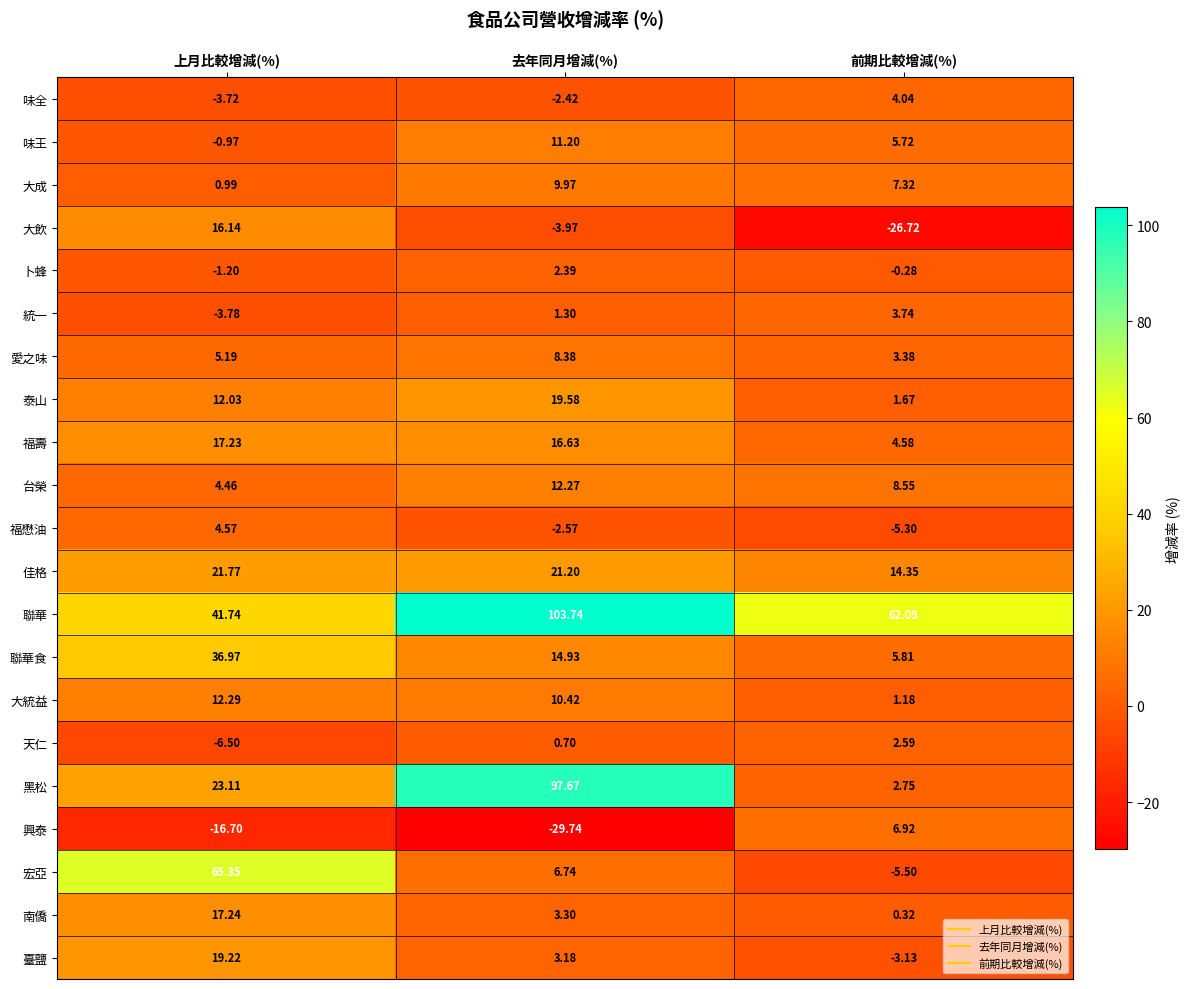

How many series are shown in this chart?

21